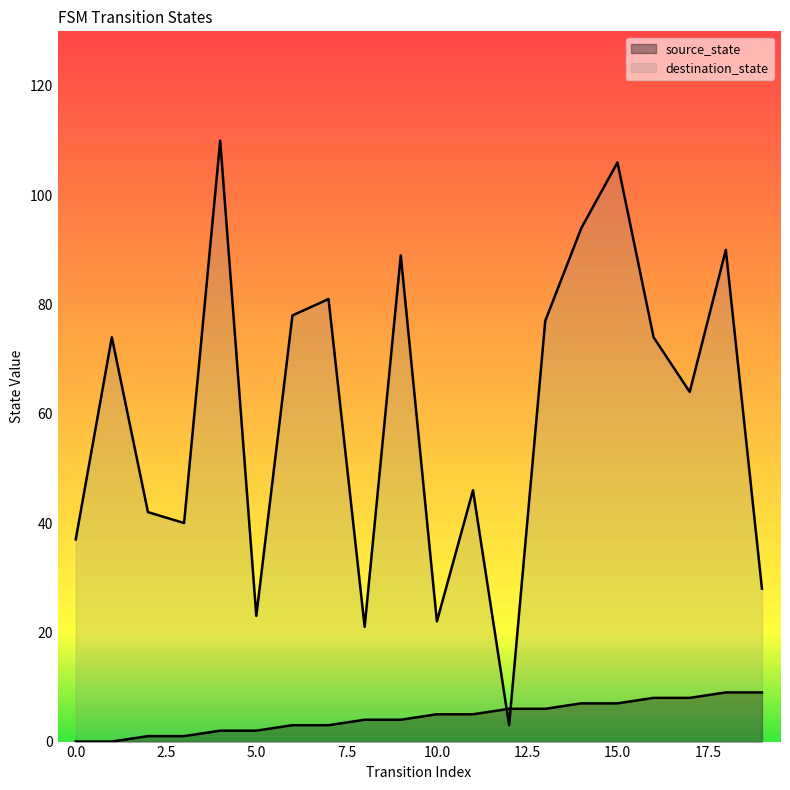

Reading right to left, extract all data points from this chart.

source_state: 9	9	8	8	7	7	6	6	5	5	4	4	3	3	2	2	1	1	0	0
destination_state: 28	90	64	74	106	94	77	3	46	22	89	21	81	78	23	110	40	42	74	37